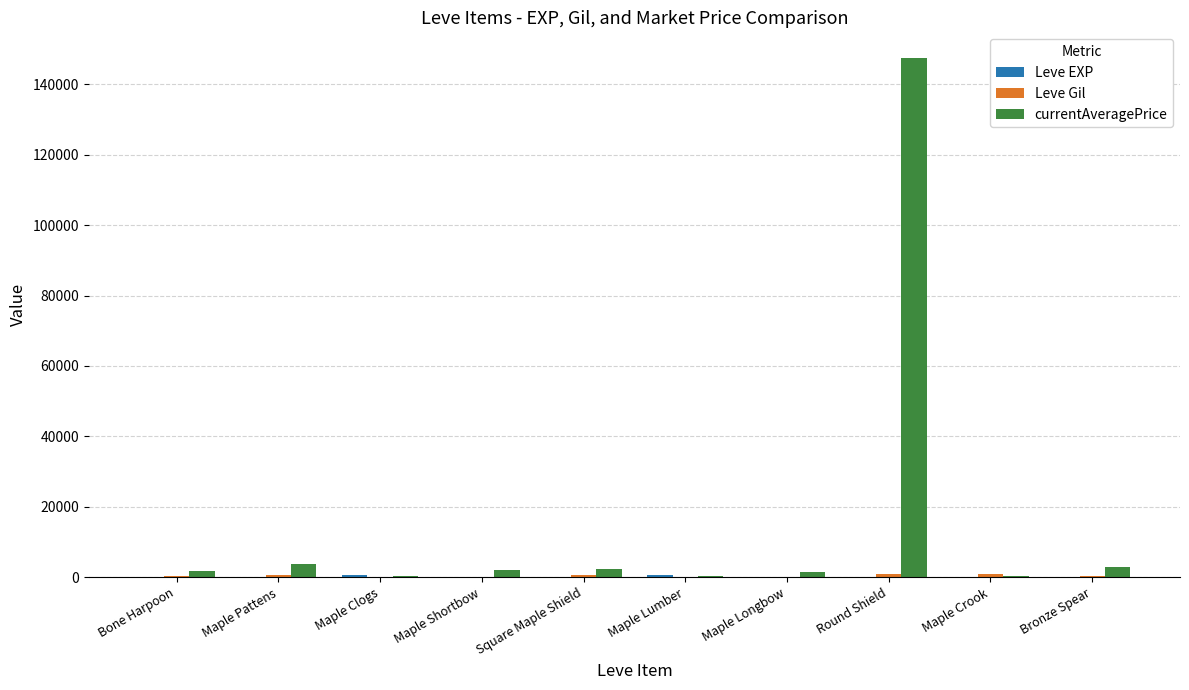

Which label corresponds to the largest value in the chart?

Round Shield